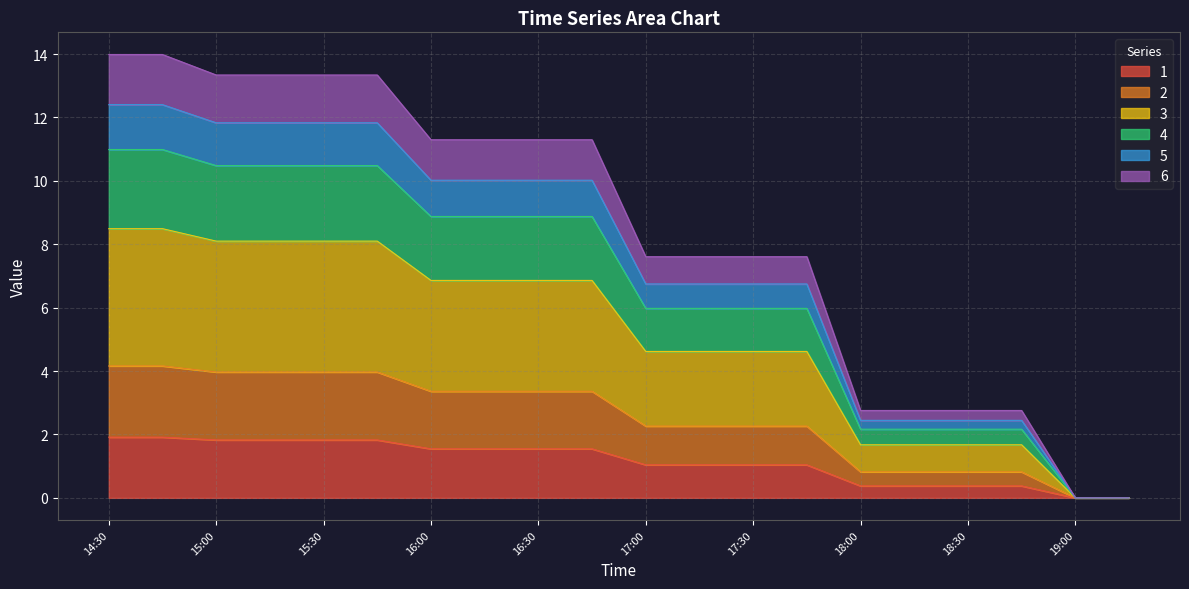

What is the label of the 9th point from the left?

16:30